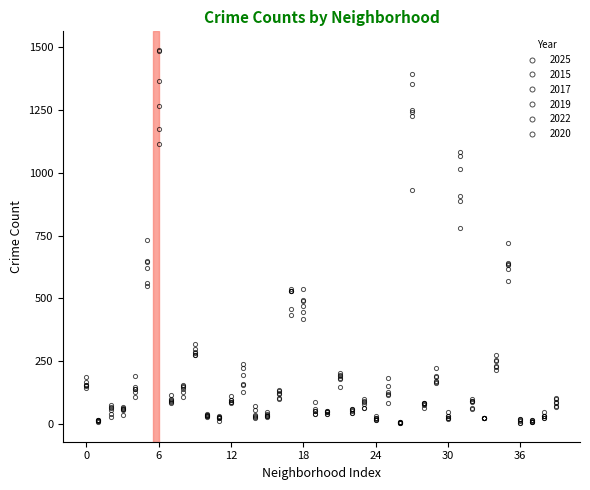

How many lines are shown in the chart?

6